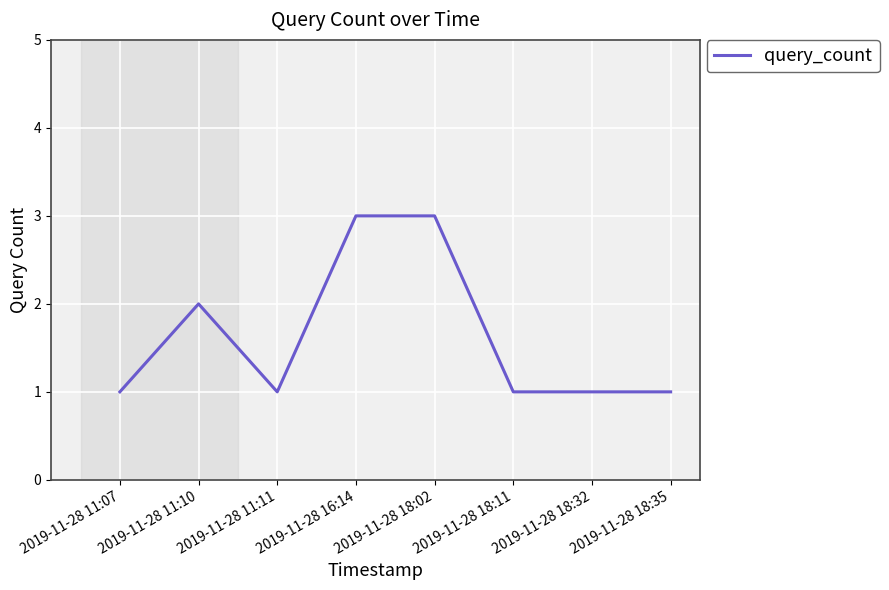

The chart shows a value of 5 at 2019-11-28 16:14. True or false?

False